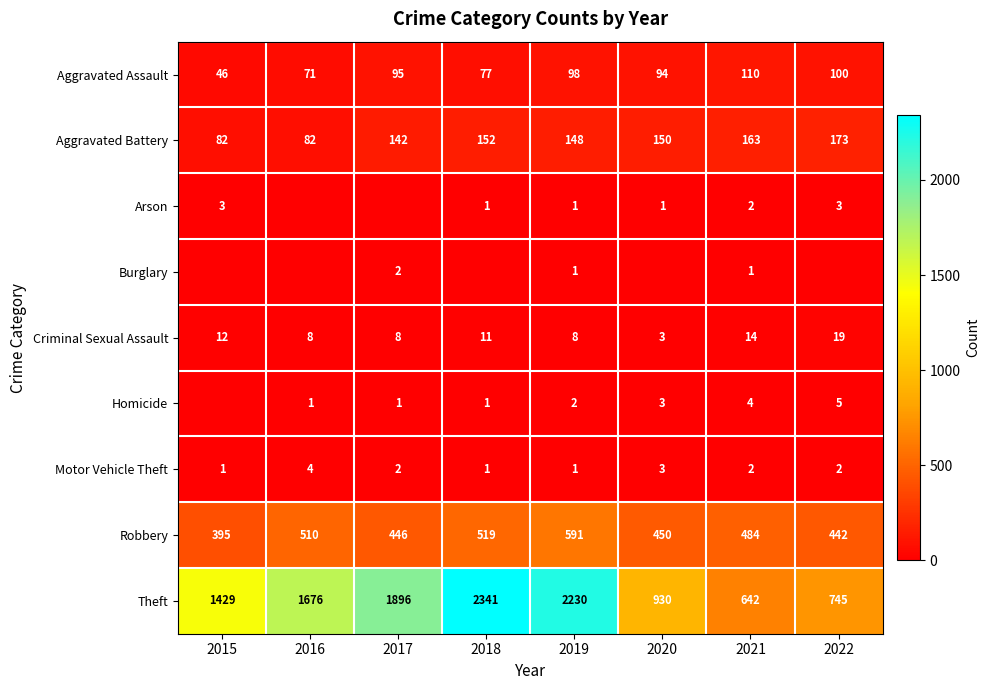

Is it true that Motor Vehicle Theft equals 1 at 2018?

True